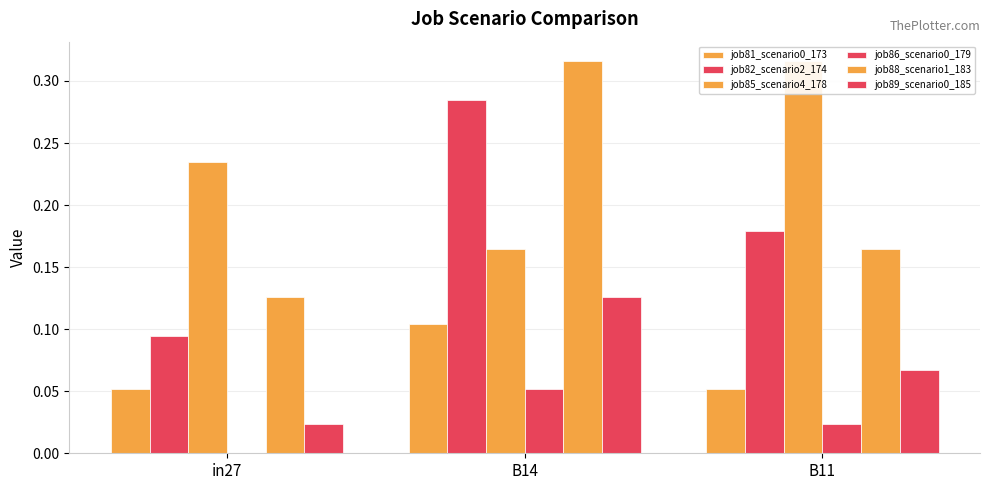

What is the value of the job89_scenario0_185 bar at the 3rd from the left?

0.1